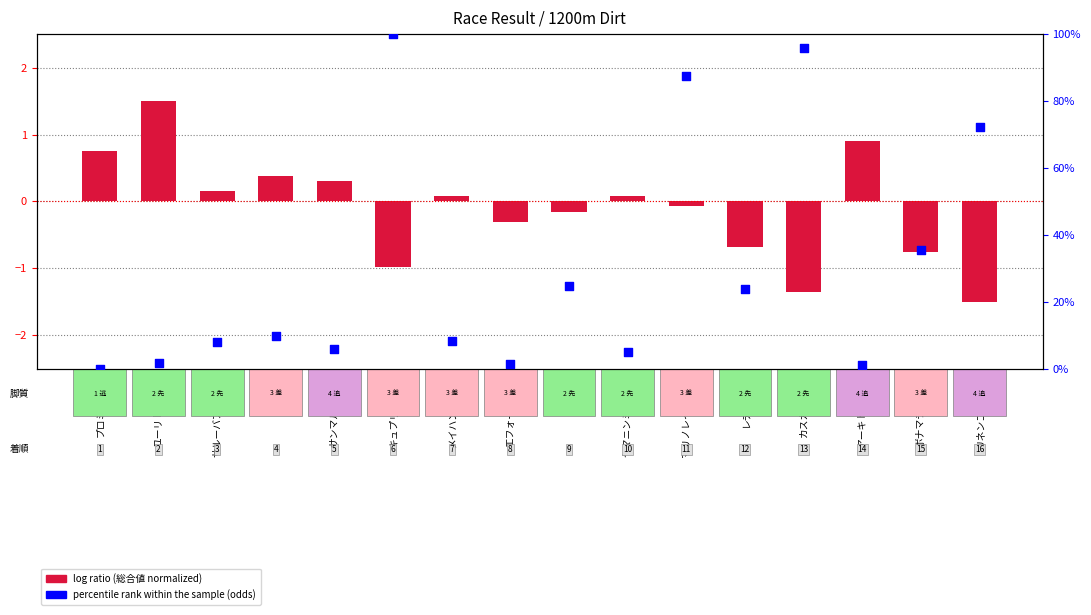

Between ジオ and エフォートラン, which is larger?

ジオ